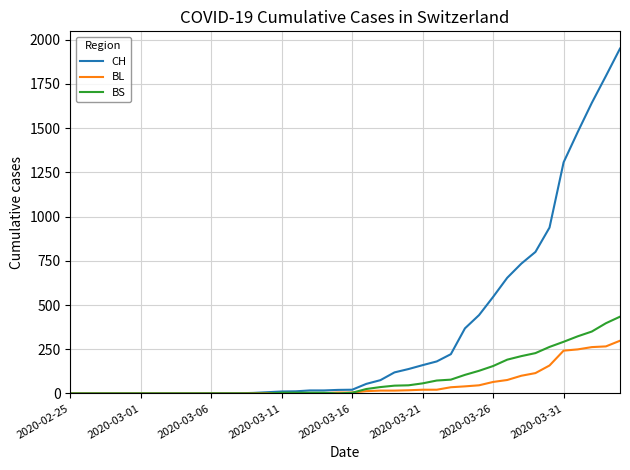

What are all the series names shown in the legend?

CH, BL, BS